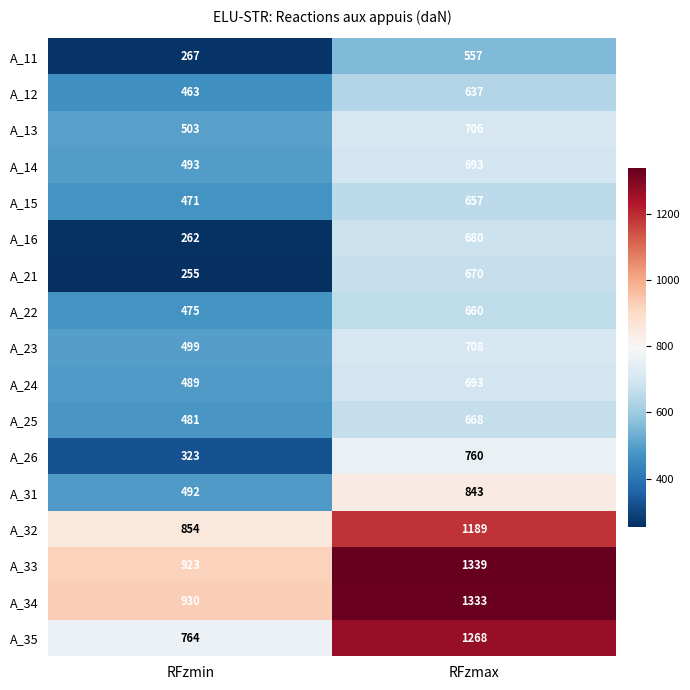

At which label is A_21 closest to 462?

RFzmin